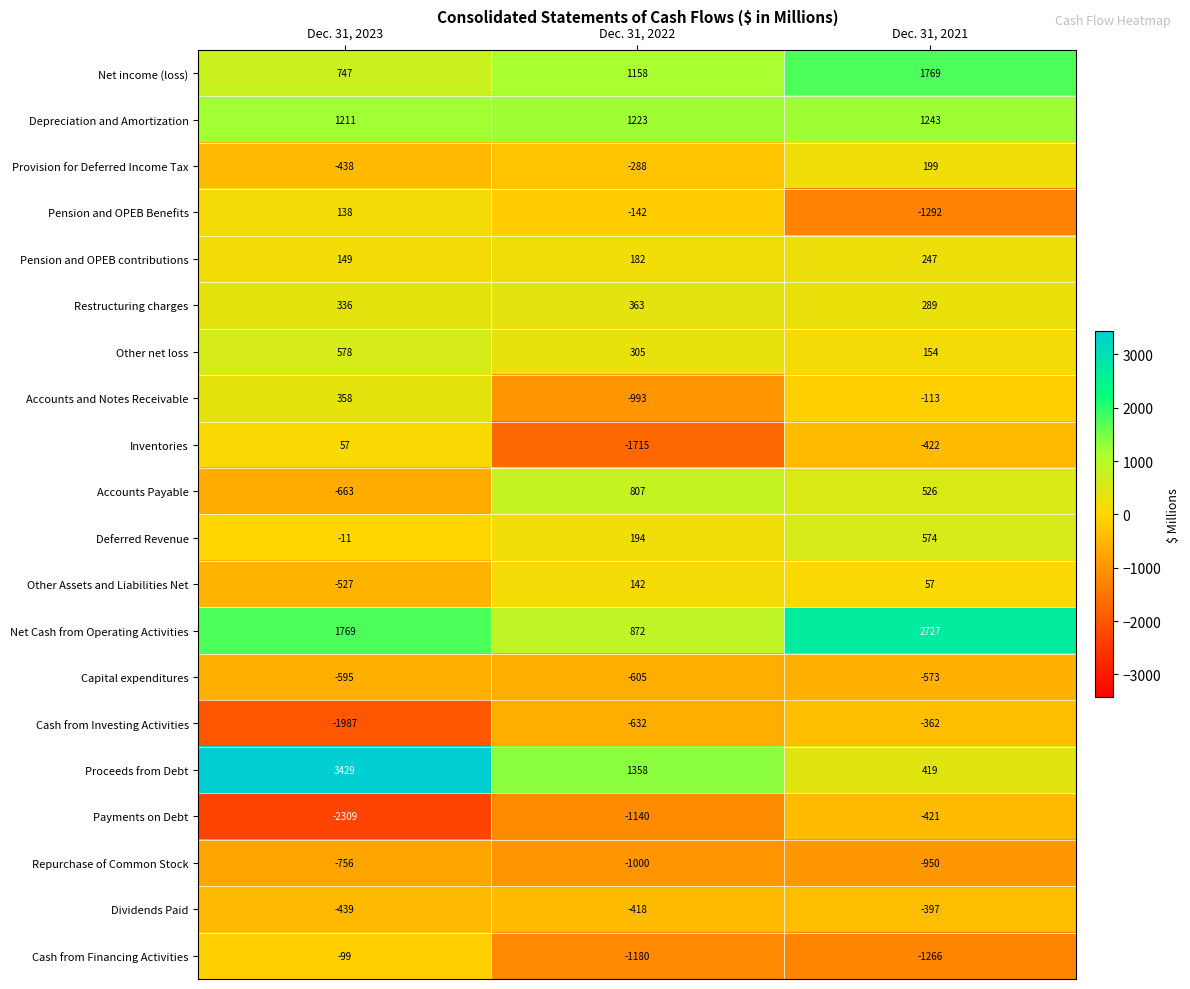

Count the Capital expenditures values in the range -605 to -573.

3